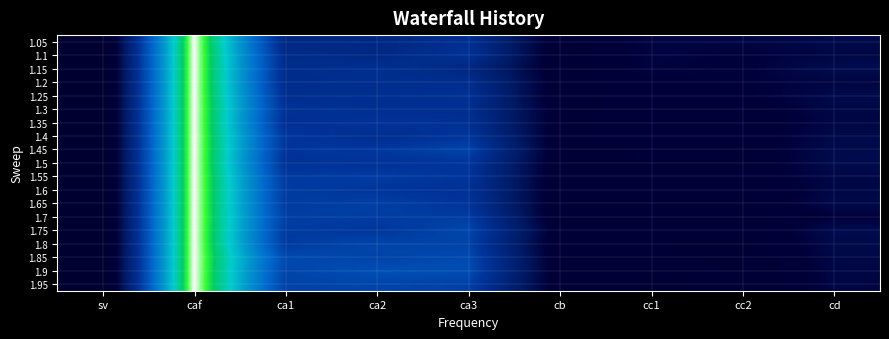

Reading left to right, transcribe all the data shown in this chart.

1.05: sv=1.1	caf=10000.0	ca1=3364.4	ca2=3363.1	ca3=3759.1	cb=1086.9	cc1=1662.8	cc2=1695.1	cd=1867.6
1.1: sv=1.1	caf=10000.0	ca1=3567.3	ca2=3345.2	ca3=3906.0	cb=990.8	cc1=1654.1	cc2=1536.7	cd=1765.4
1.15: sv=1.1	caf=10000.0	ca1=3652.4	ca2=3784.9	ca3=3301.3	cb=1091.9	cc1=1624.2	cc2=1496.2	cd=1996.4
1.2: sv=1.2	caf=10000.0	ca1=3605.5	ca2=3718.3	ca3=3678.5	cb=1140.7	cc1=1423.0	cc2=1549.7	cd=1690.1
1.25: sv=1.2	caf=10000.0	ca1=3736.6	ca2=3731.8	ca3=3854.7	cb=1032.8	cc1=1409.2	cc2=1410.1	cd=1913.8
1.3: sv=1.3	caf=10000.0	ca1=3914.7	ca2=3751.6	ca3=3722.5	cb=1167.0	cc1=1268.0	cc2=1291.6	cd=1791.3
1.35: sv=1.4	caf=10000.0	ca1=3786.3	ca2=3969.5	ca3=3827.2	cb=1160.8	cc1=1398.6	cc2=1276.8	cd=1728.5
1.4: sv=1.4	caf=10000.0	ca1=4080.3	ca2=3721.3	ca3=4046.7	cb=1134.2	cc1=1354.5	cc2=1221.0	cd=1887.9
1.45: sv=1.4	caf=10000.0	ca1=4057.3	ca2=4142.7	ca3=4512.1	cb=1061.8	cc1=1276.0	cc2=1212.1	cd=1915.6
1.5: sv=1.5	caf=10000.0	ca1=3915.8	ca2=3953.7	ca3=4028.0	cb=1028.3	cc1=1263.2	cc2=1167.7	cd=1965.6
1.55: sv=1.6	caf=10000.0	ca1=4201.5	ca2=4263.3	ca3=4015.3	cb=1031.2	cc1=1080.9	cc2=1236.5	cd=1812.9
1.6: sv=1.6	caf=10000.0	ca1=4275.2	ca2=4061.1	ca3=3914.8	cb=989.6	cc1=1119.3	cc2=1032.2	cd=1795.4
1.65: sv=1.6	caf=10000.0	ca1=4231.9	ca2=4344.7	ca3=4006.8	cb=1006.9	cc1=1108.7	cc2=1155.1	cd=1864.8
1.7: sv=1.7	caf=10000.0	ca1=4365.6	ca2=4259.1	ca3=4274.7	cb=971.8	cc1=1136.9	cc2=958.6	cd=1562.0
1.75: sv=1.8	caf=10000.0	ca1=4239.9	ca2=4071.1	ca3=4598.7	cb=1158.8	cc1=957.4	cc2=1086.8	cd=1936.4
1.8: sv=1.8	caf=10000.0	ca1=4209.8	ca2=4541.8	ca3=4440.0	cb=991.2	cc1=1034.8	cc2=920.8	cd=1890.0
1.85: sv=1.9	caf=10000.0	ca1=4671.4	ca2=4444.9	ca3=4667.2	cb=1049.6	cc1=841.7	cc2=850.7	cd=1808.7
1.9: sv=1.9	caf=10000.0	ca1=4520.2	ca2=4813.4	ca3=4753.2	cb=1093.7	cc1=1060.9	cc2=898.5	cd=1747.5
1.95: sv=1.9	caf=10000.0	ca1=4437.6	ca2=4511.8	ca3=4405.4	cb=1107.9	cc1=883.1	cc2=921.9	cd=1708.4